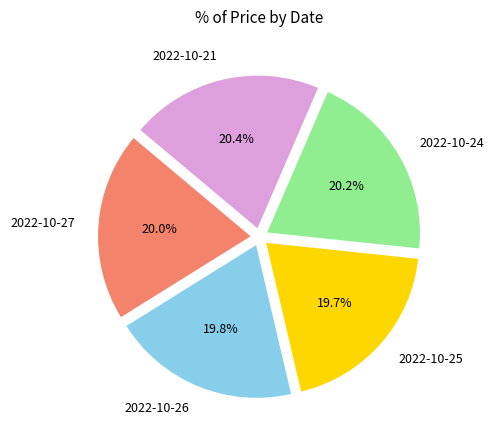

Is there any slice that represents more than half of the pie?

No